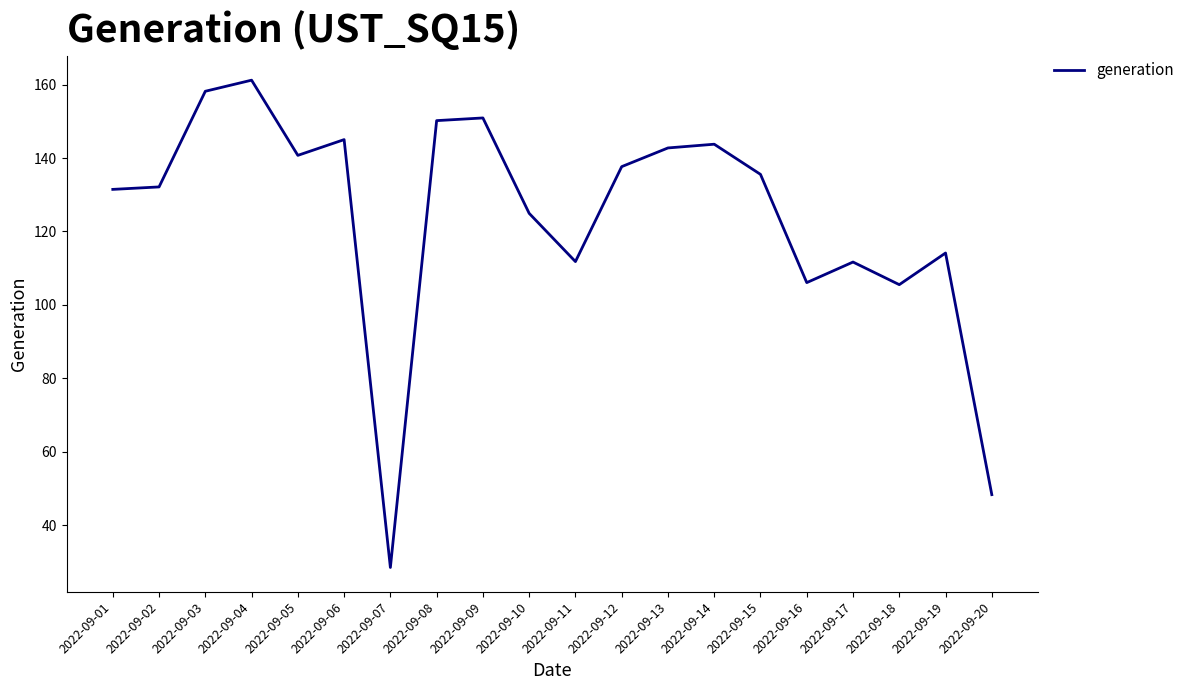

Which label corresponds to the largest value in the chart?

2022-09-04